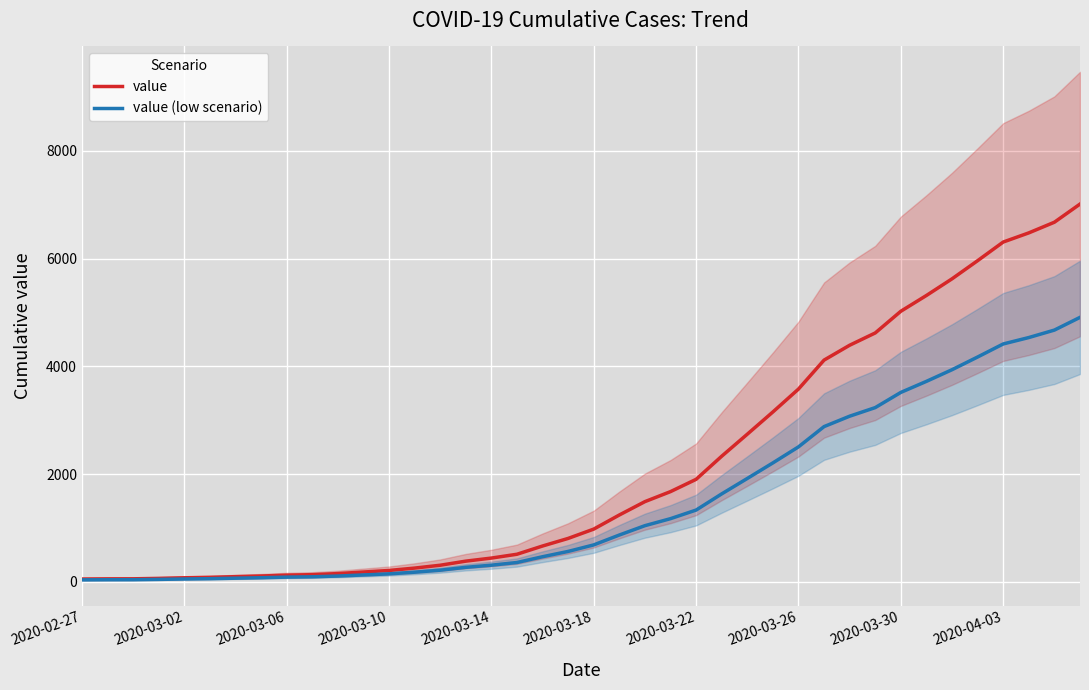

What value does the value (low scenario) series have at 18?

464.8